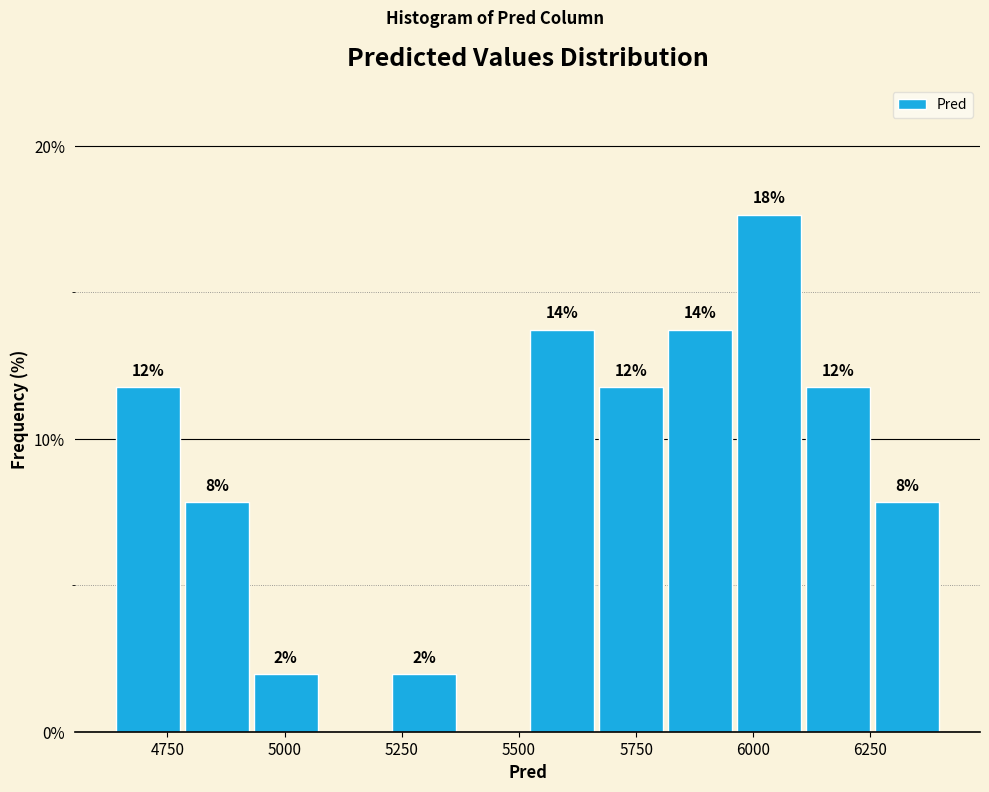

Around what value on the x-axis is the tallest bar? Give the approximate position of its centre, as read against the axis.

6050